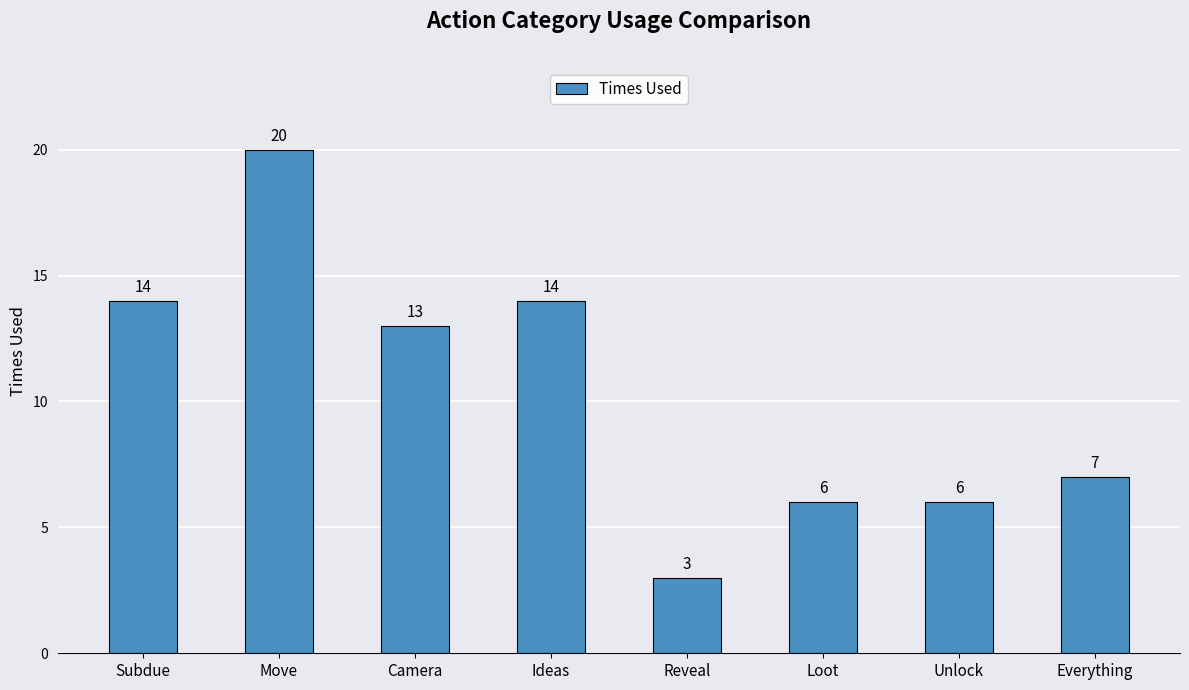

What is the maximum value shown in the chart?

20